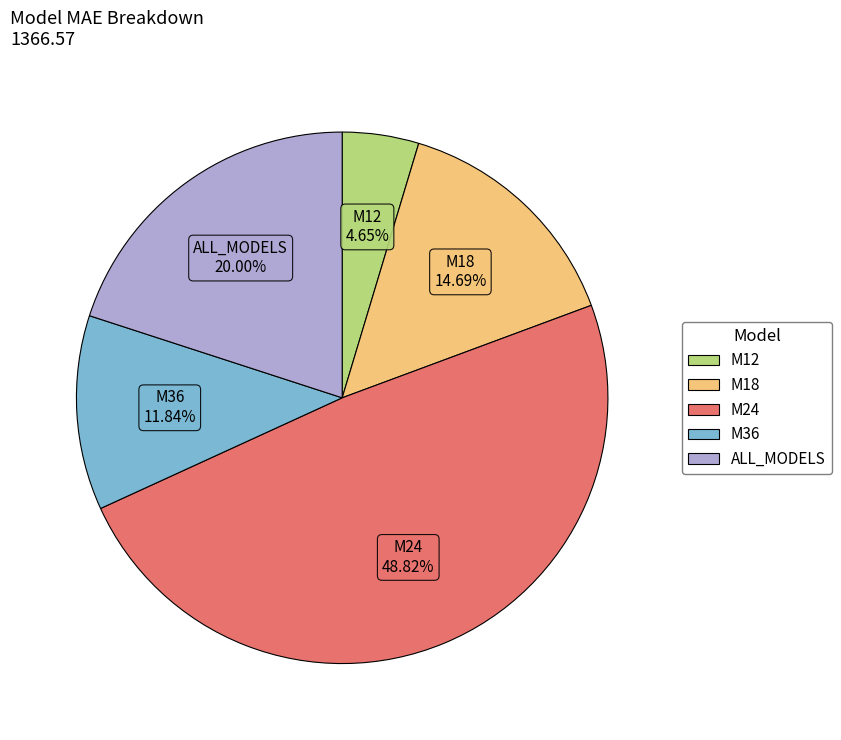

What percentage is NOT represented by ALL_MODELS?

80.0%